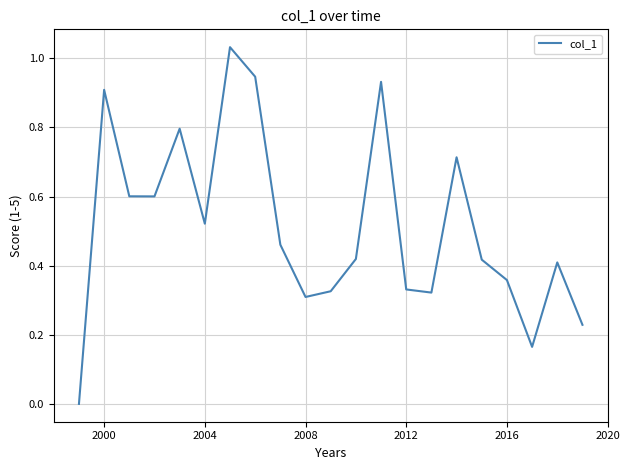

How many lines are shown in the chart?

1